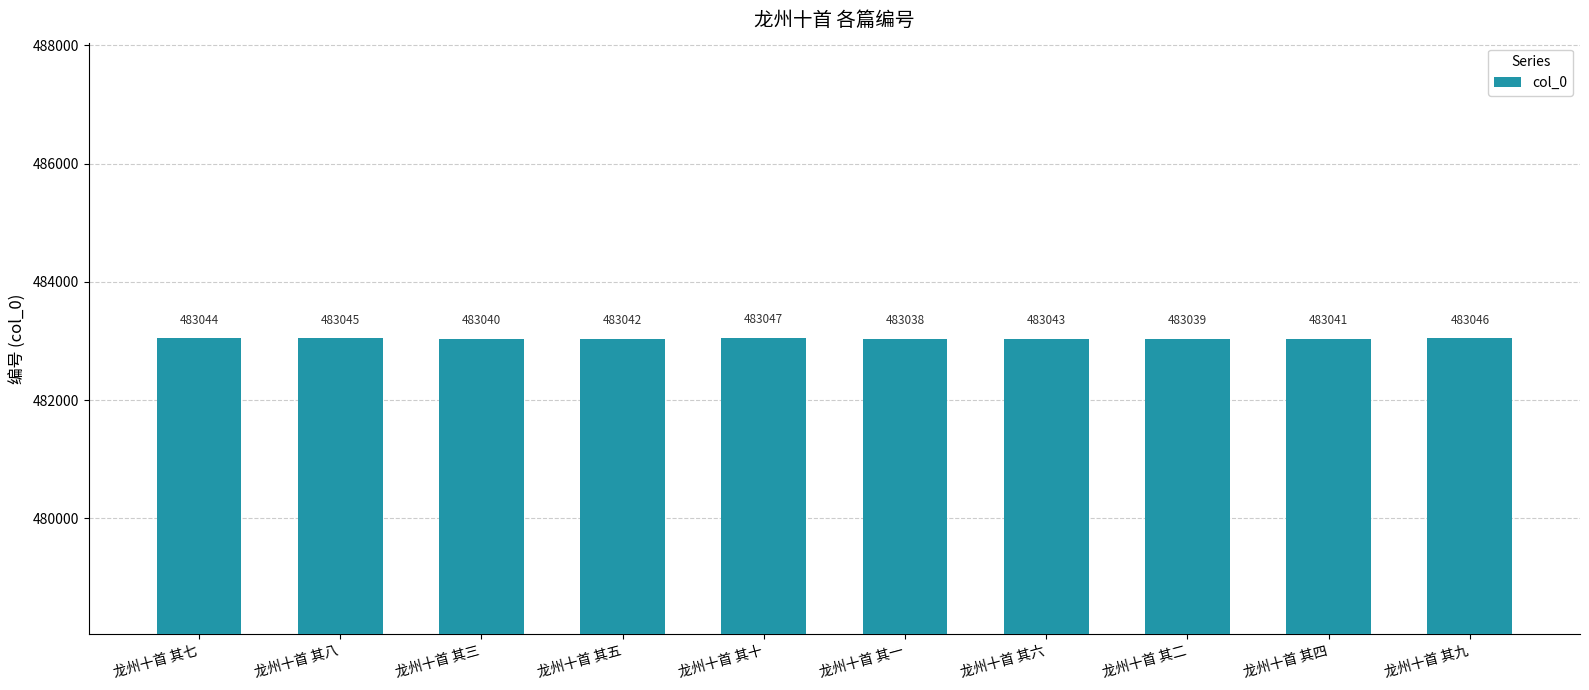

What is the ratio of the value at 龙州十首 其九 to the value at 龙州十首 其三?

1.0